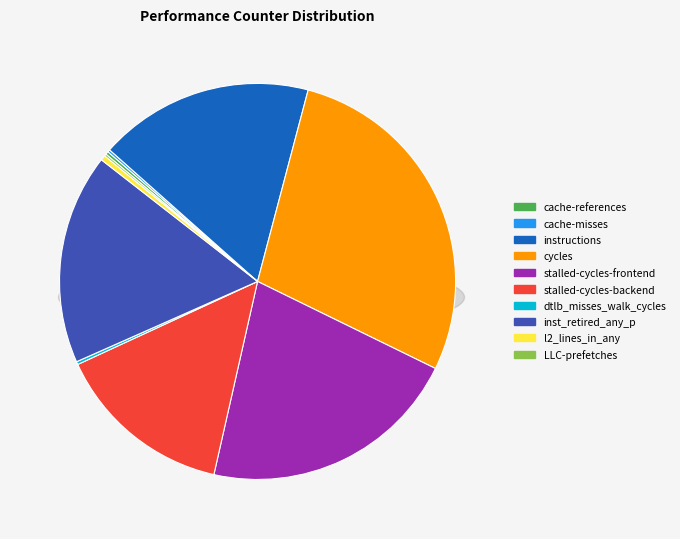

Rank the categories by value from lowest to highest.

LLC-prefetches, cache-misses, dtlb_misses_walk_cycles, cache-references, l2_lines_in_any, stalled-cycles-backend, inst_retired_any_p, instructions, stalled-cycles-frontend, cycles